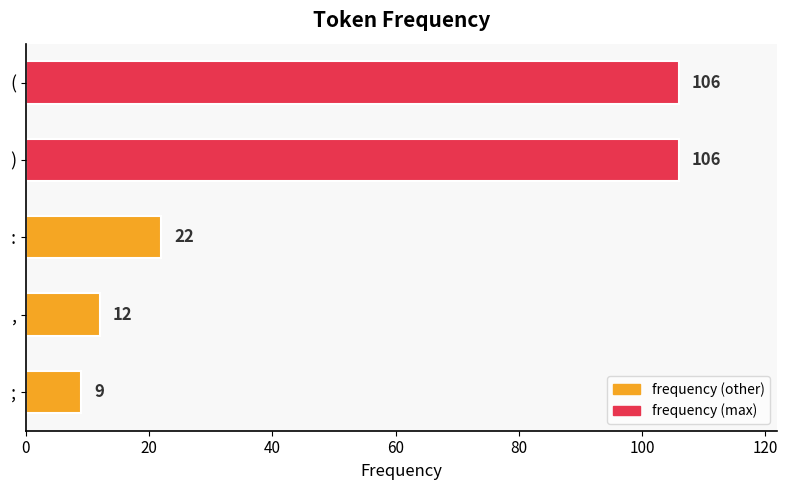

At which label is the value closest to 57?

: